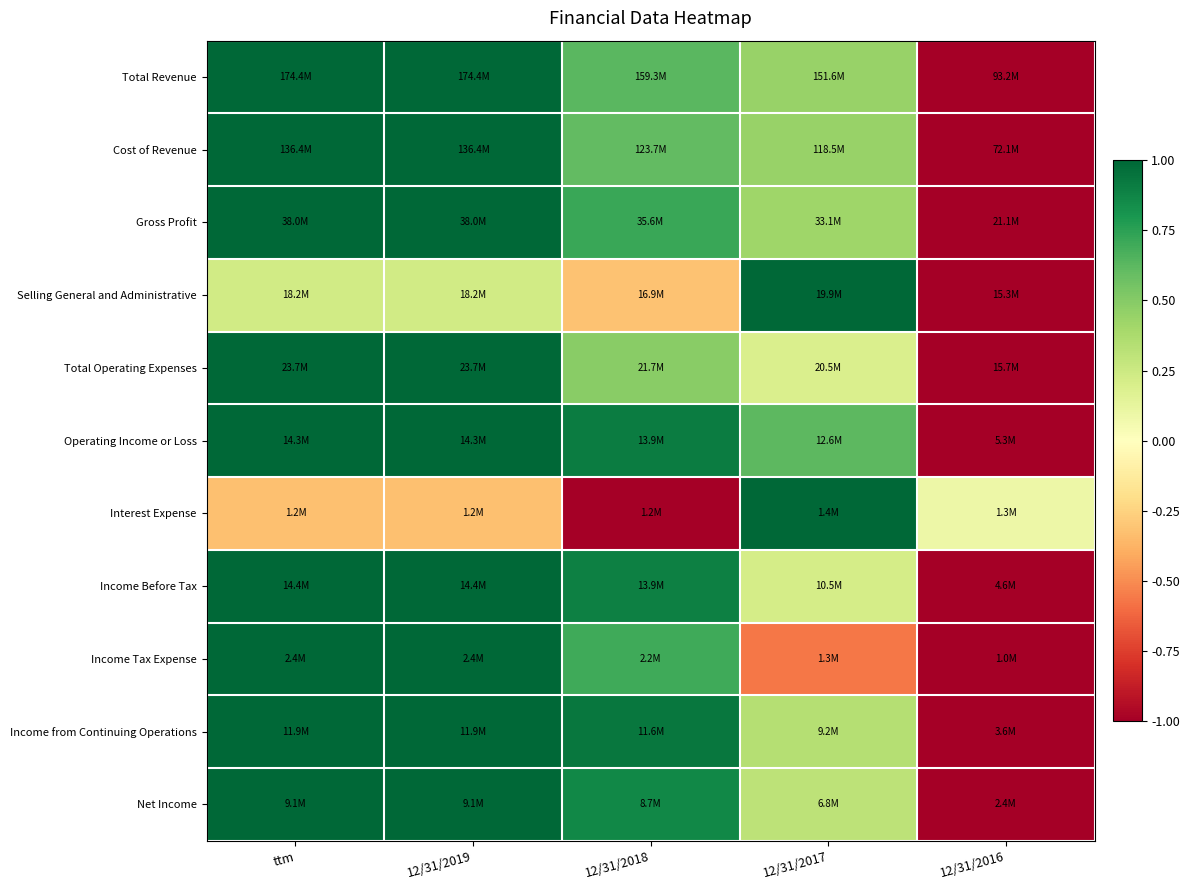

What is the greatest value displayed?

1.0